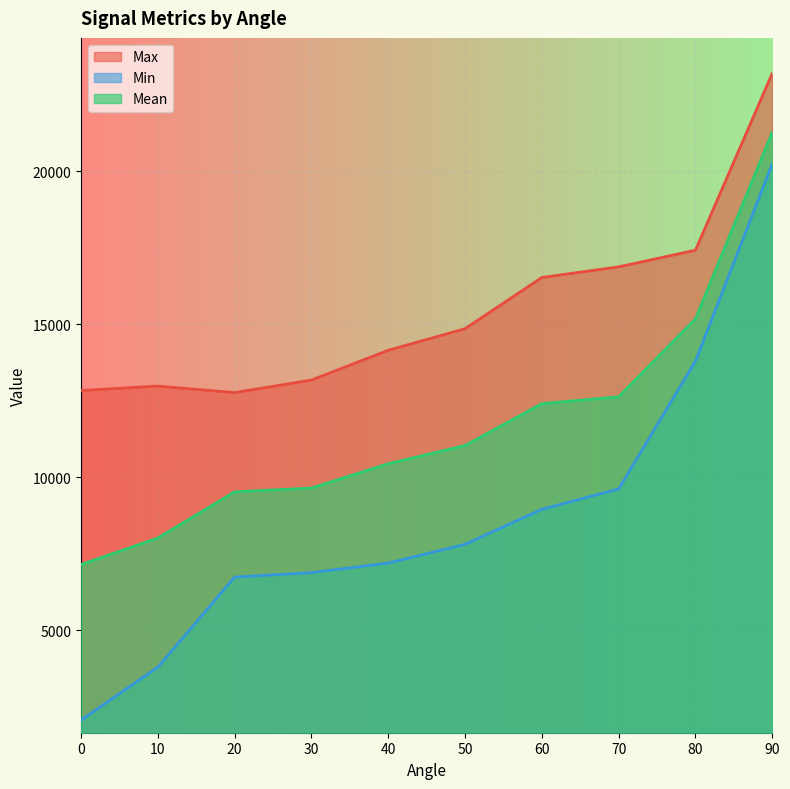

Between 70 and 10, which is larger?

70